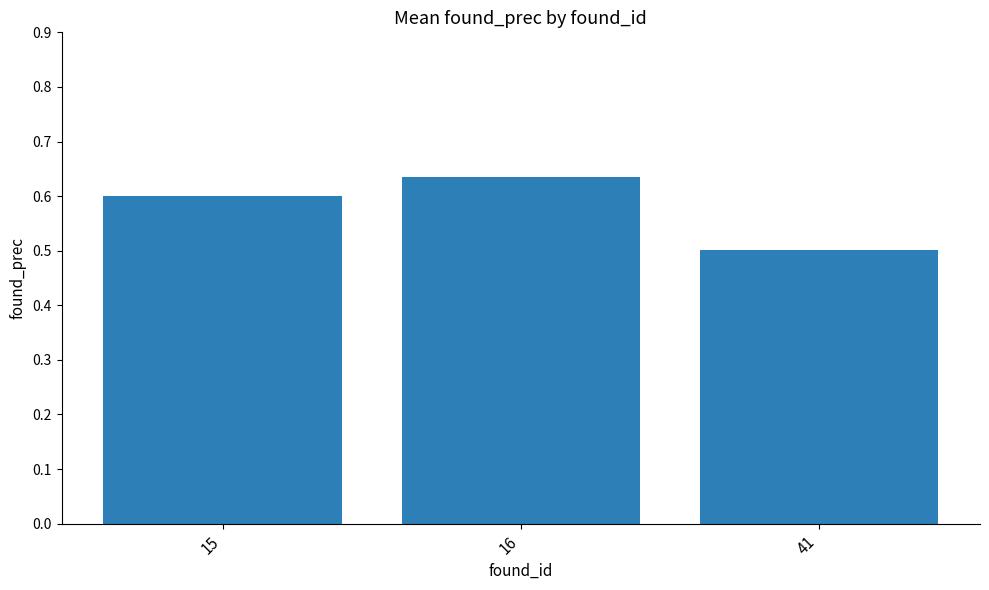

The value at 16 is 0.6. True or false?

True